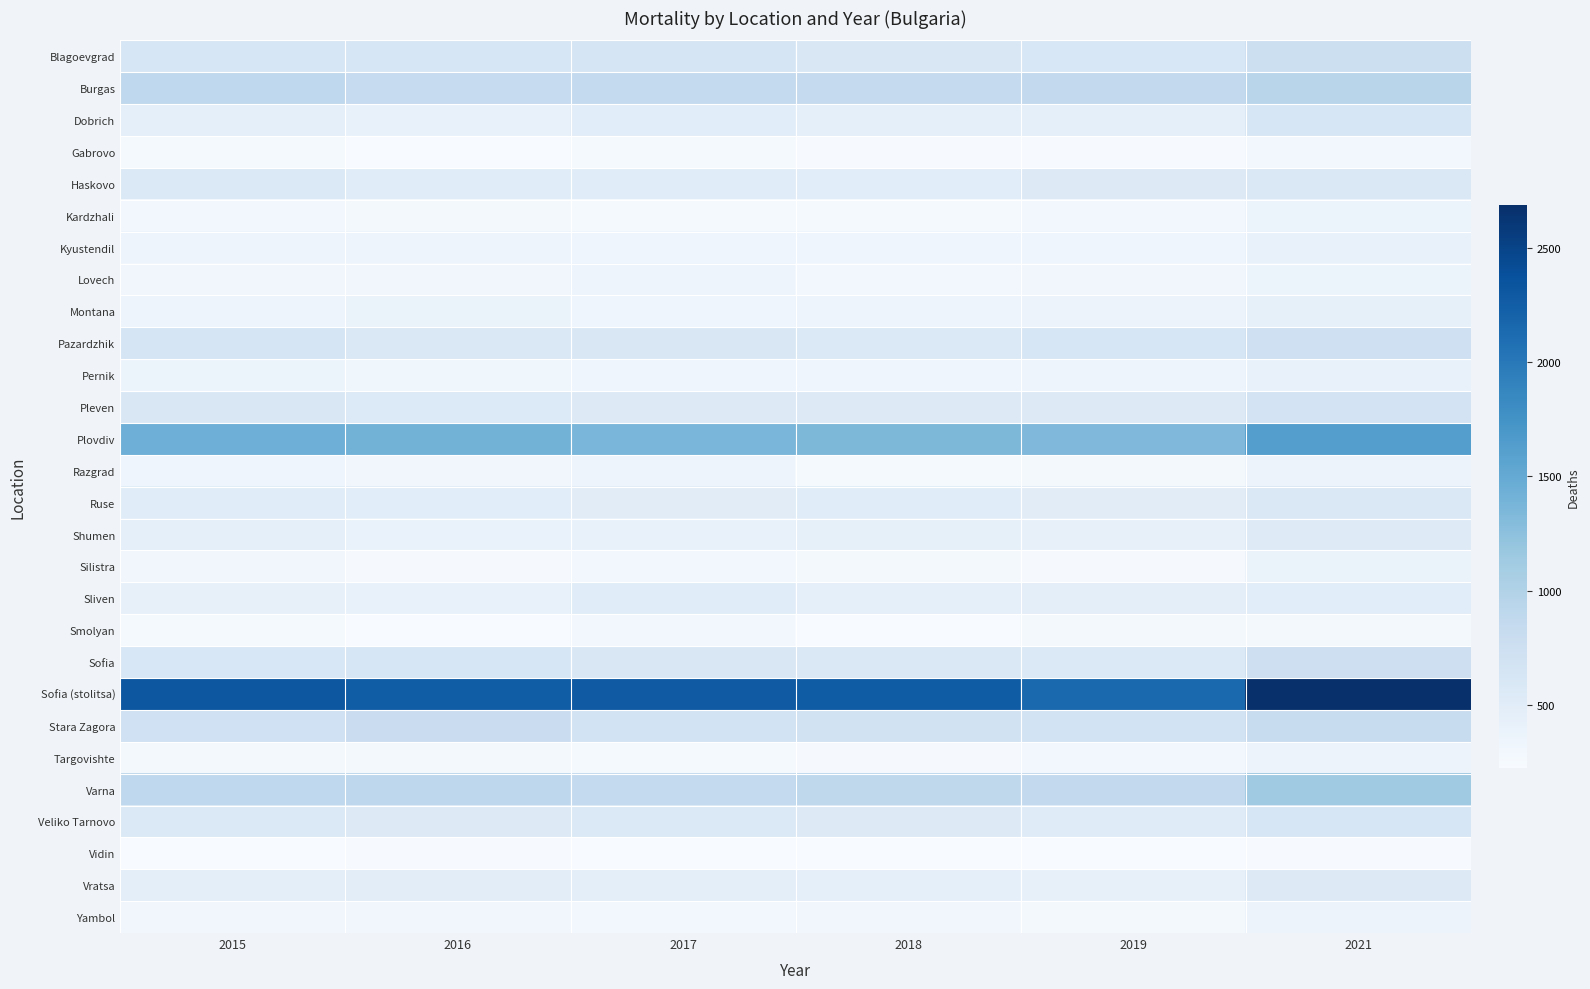

Between 2018 and 2019, which series saw the biggest shift?

Sofia (stolitsa)